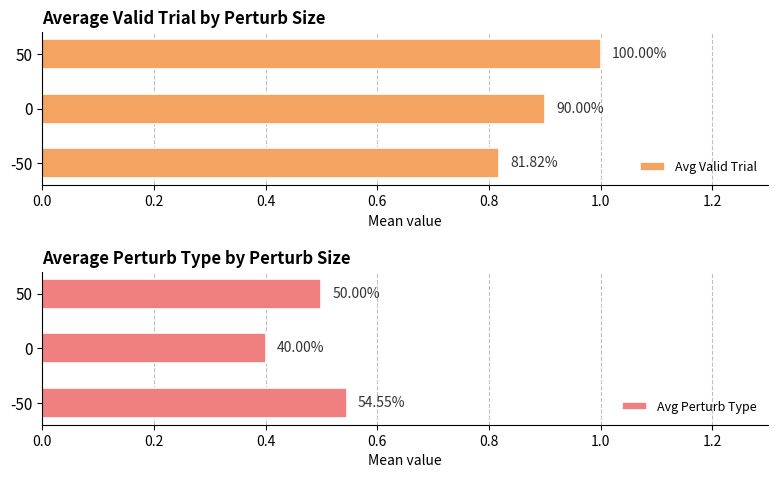

What is the difference between the highest and lowest values at 50?

0.5